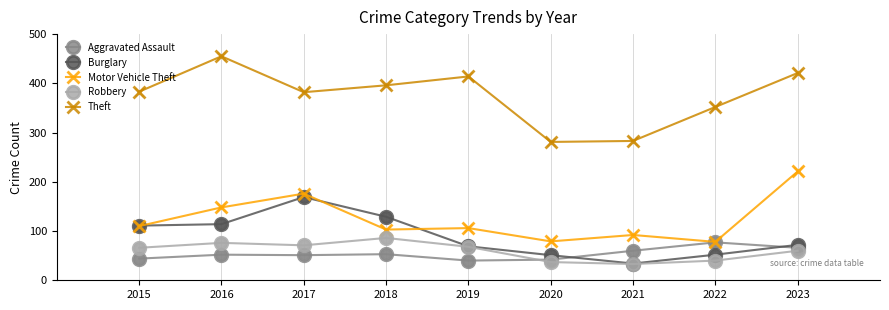

What are all the series names shown in the legend?

Aggravated Assault, Burglary, Motor Vehicle Theft, Robbery, Theft